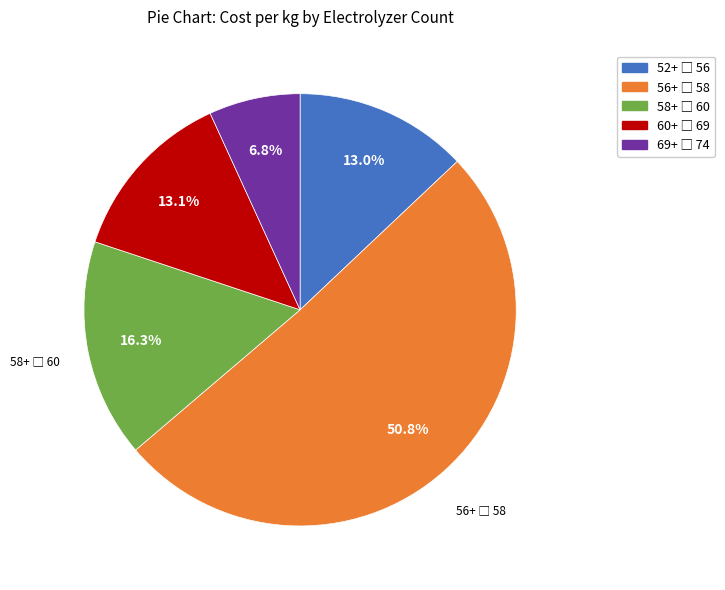

Is there a majority slice in this chart?

Yes